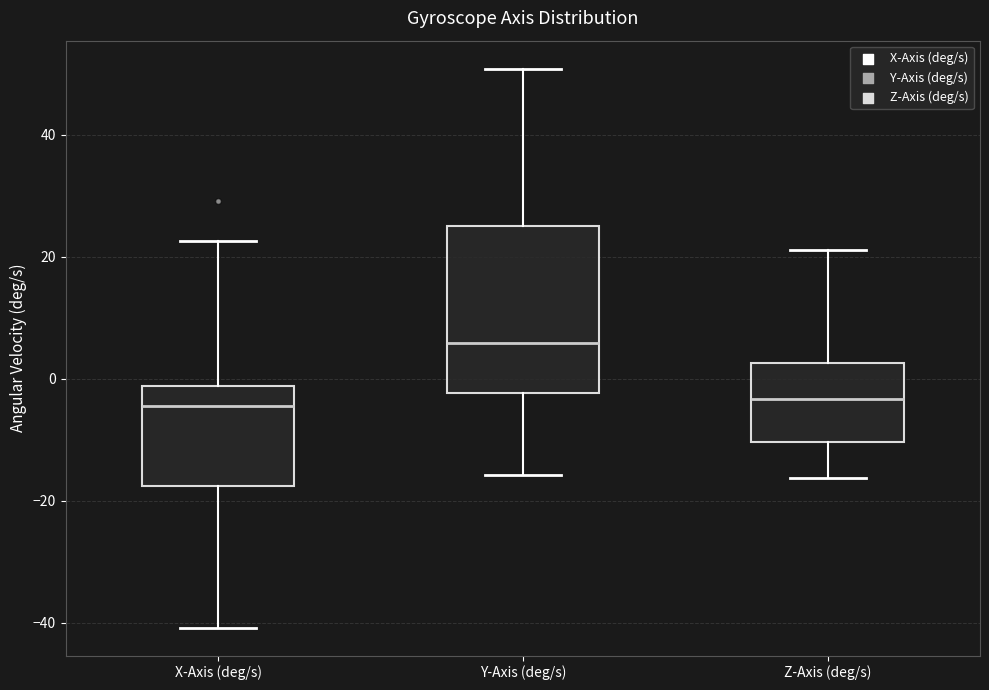

Reading left to right, read every box against the y-axis: the position of its median line, the range the box covers, and the ends of its whiskers. The values are not printed on the chart, so give them approximately, as read against the axis.

X-Axis (deg/s): median -4, box -18 to -2, whiskers -40 to 22
Y-Axis (deg/s): median 6, box -2 to 26, whiskers -16 to 50
Z-Axis (deg/s): median -4, box -10 to 2, whiskers -16 to 22